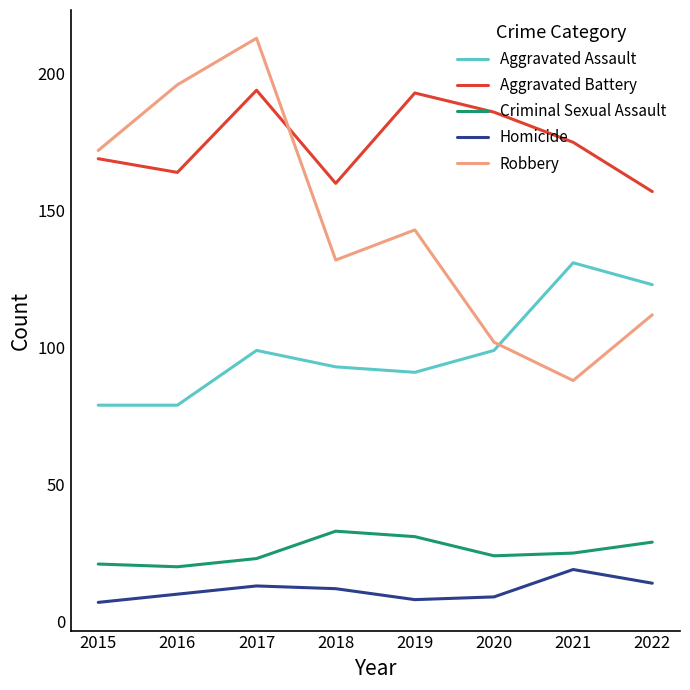

What is the maximum value for Aggravated Battery?

194